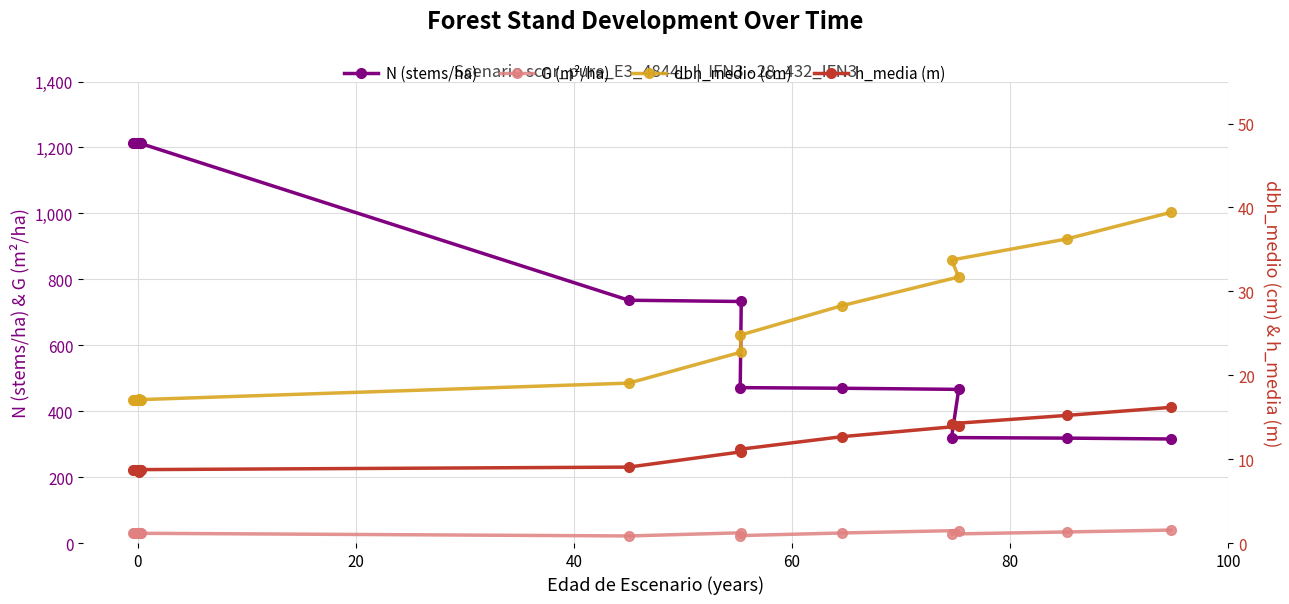

True or false: h_media (m) and N (stems/ha) cross at least once.

False